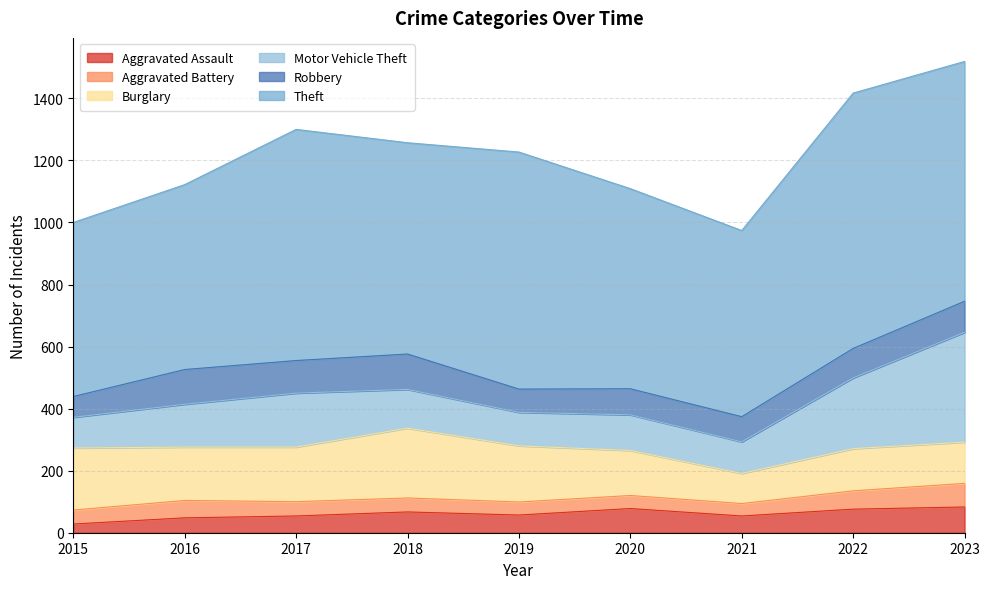

What are all the series names shown in the legend?

Aggravated Assault, Aggravated Battery, Burglary, Motor Vehicle Theft, Robbery, Theft